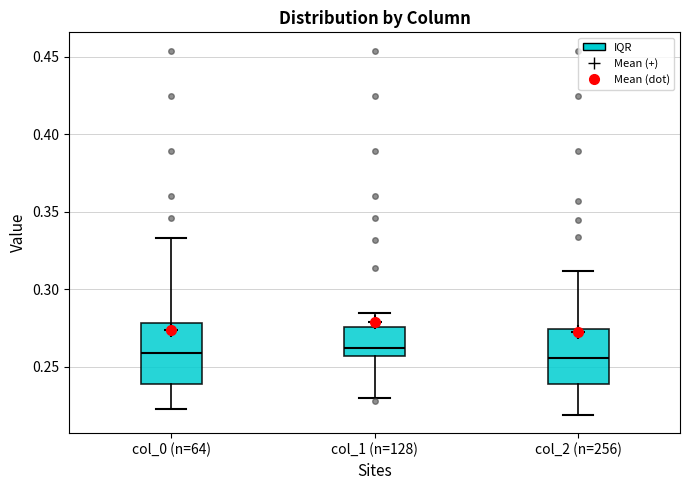

Reading left to right, transcribe this box plot: for each box, give where its median line is, the range the box spans, and where its two whiskers end, as read against the y-axis. The values are not printed on the chart, so give them approximately, as read against the axis.

col_0 (n=64): median 0.260, box 0.240 to 0.280, whiskers 0.225 to 0.335
col_1 (n=128): median 0.260, box 0.255 to 0.275, whiskers 0.230 to 0.285
col_2 (n=256): median 0.255, box 0.240 to 0.275, whiskers 0.220 to 0.310